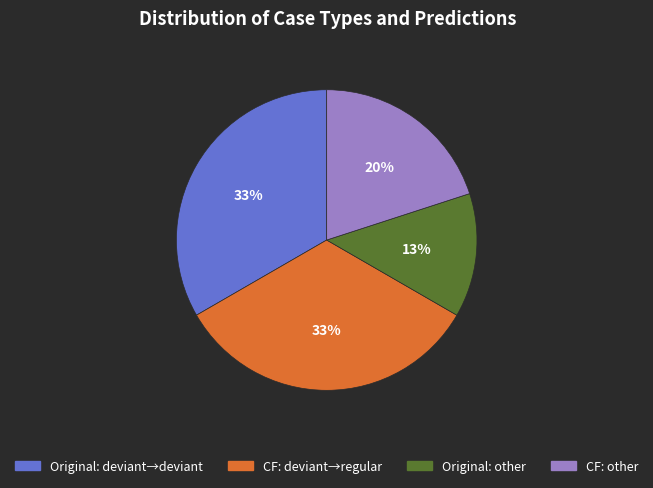

Is there a majority slice in this chart?

No